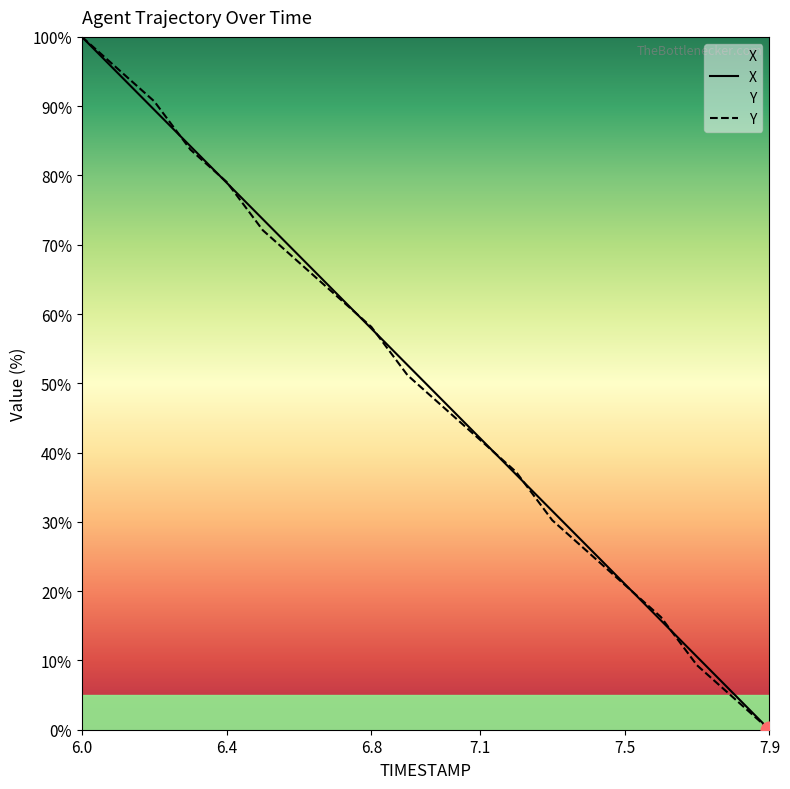

How many lines are shown in the chart?

2